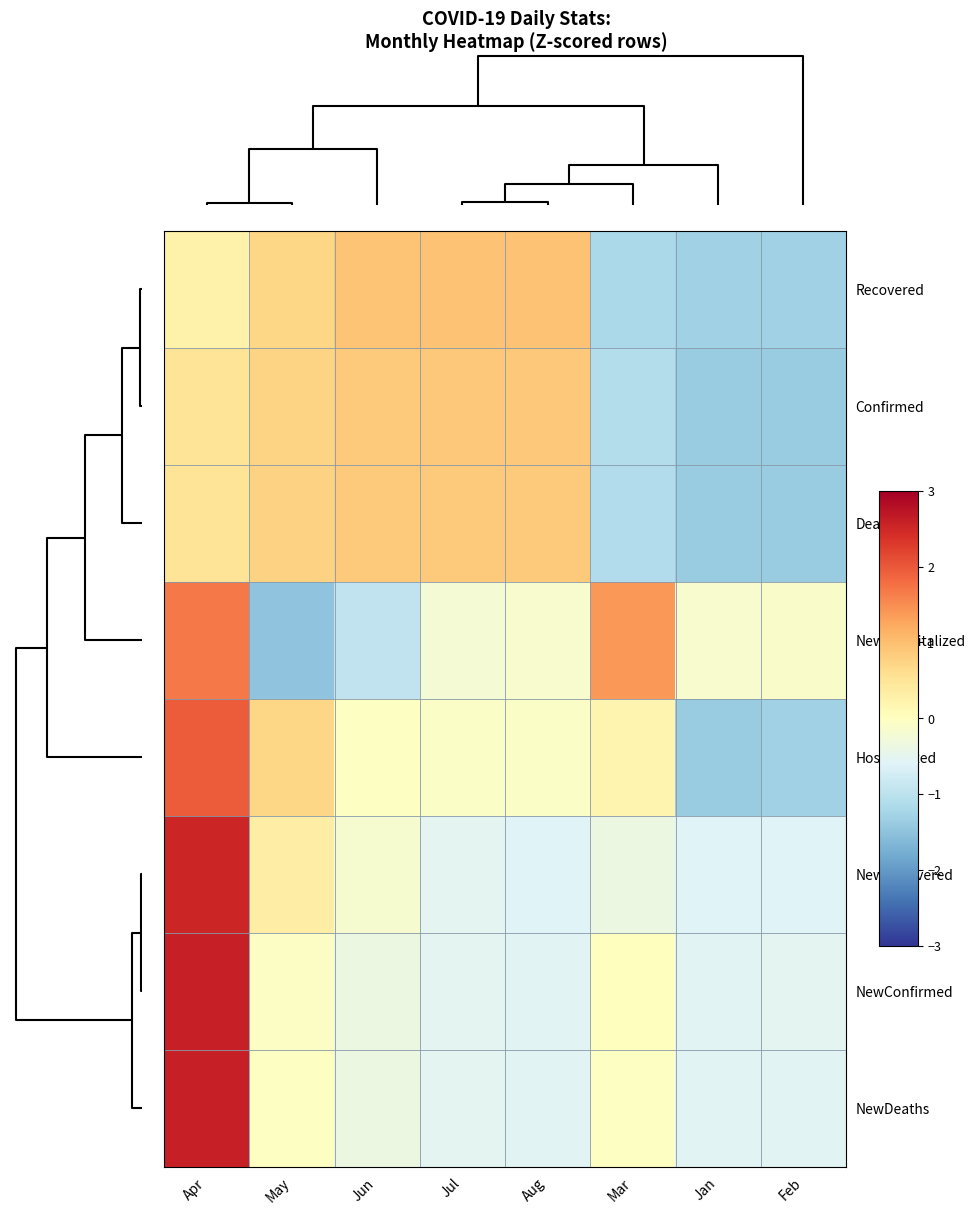

Rank the series by their maximum value, from highest to lowest.

NewDeaths, NewConfirmed, NewRecovered, Hospitalized, NewHospitalized, Recovered, Confirmed, Deaths